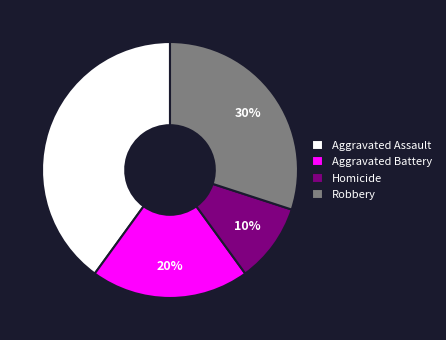

How many slices are in this pie chart?

4